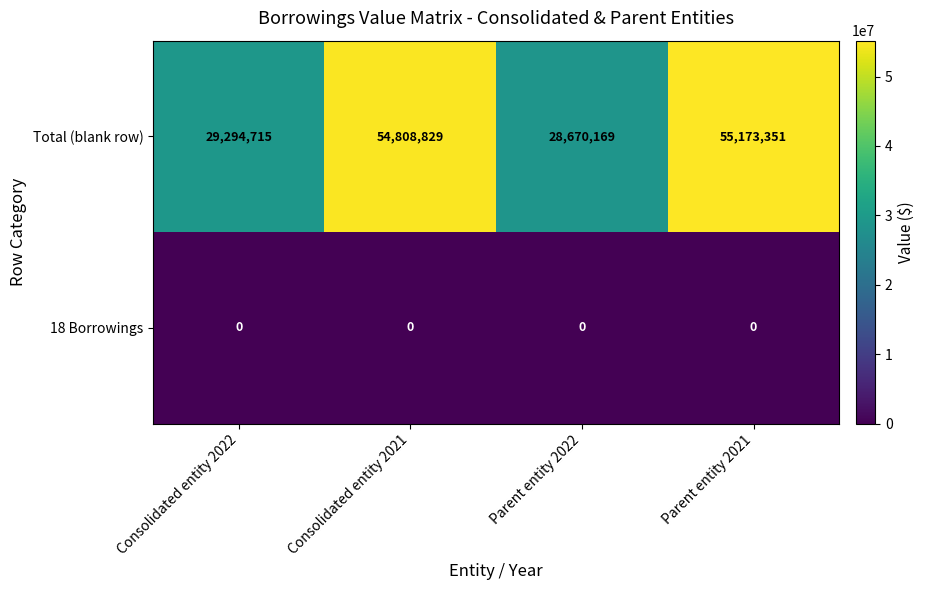

Which series has the largest total across all categories?

Total (blank row)